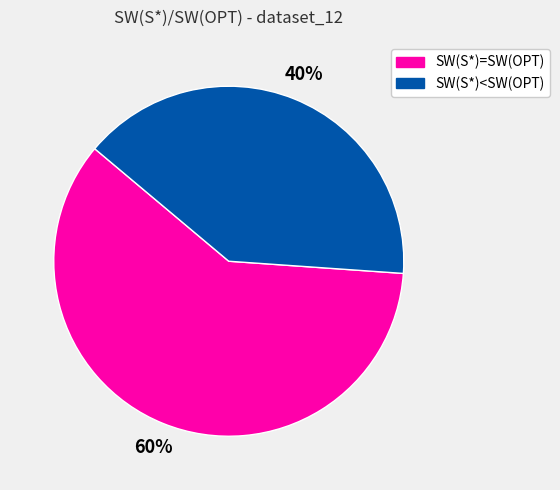

How many segments does this pie chart have?

2